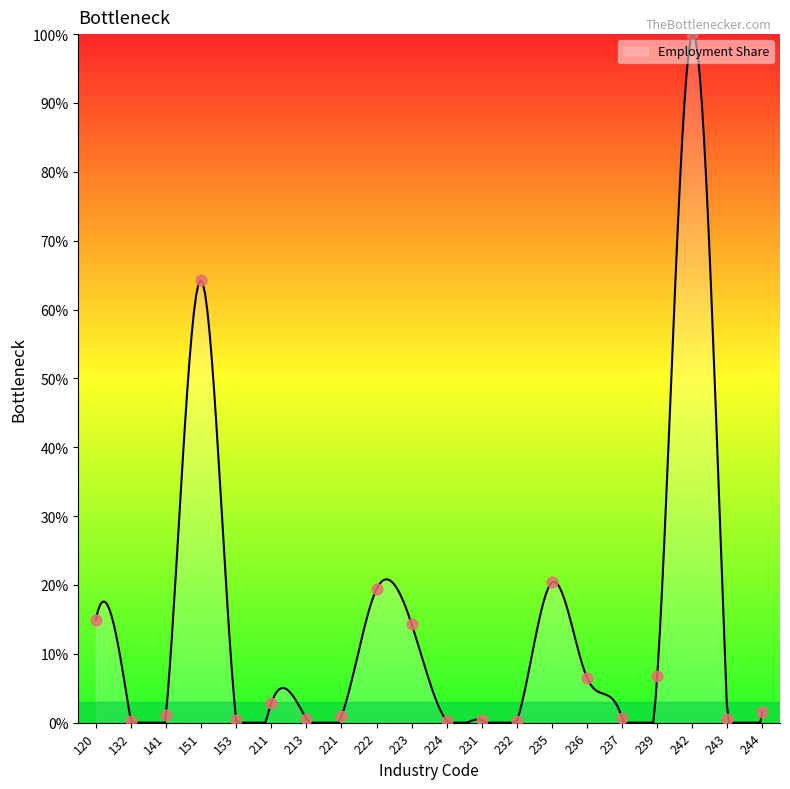

What is the change in value from 222 to 243?

-18.8